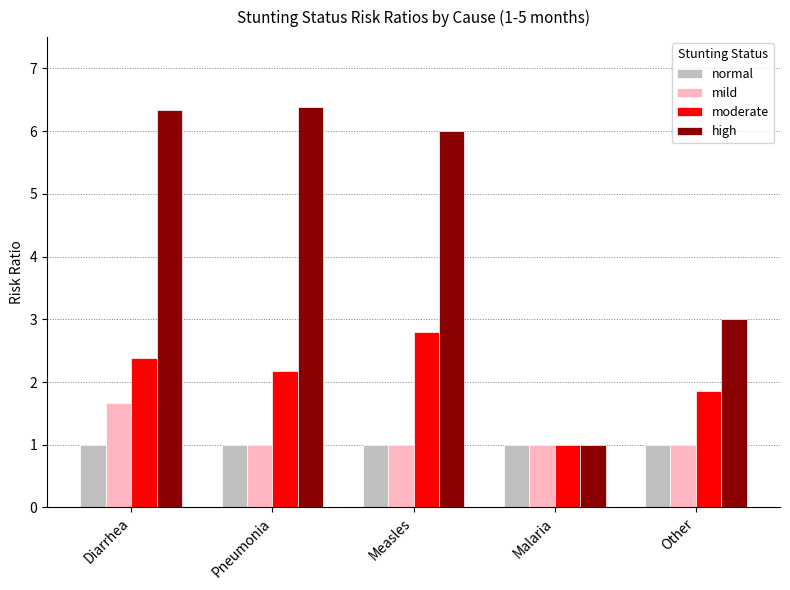

What is the label of the 5th bar from the left?

Other